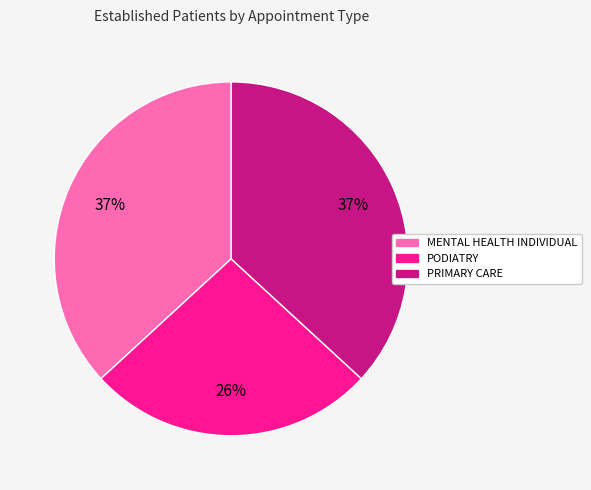

Does any single category account for the majority?

No